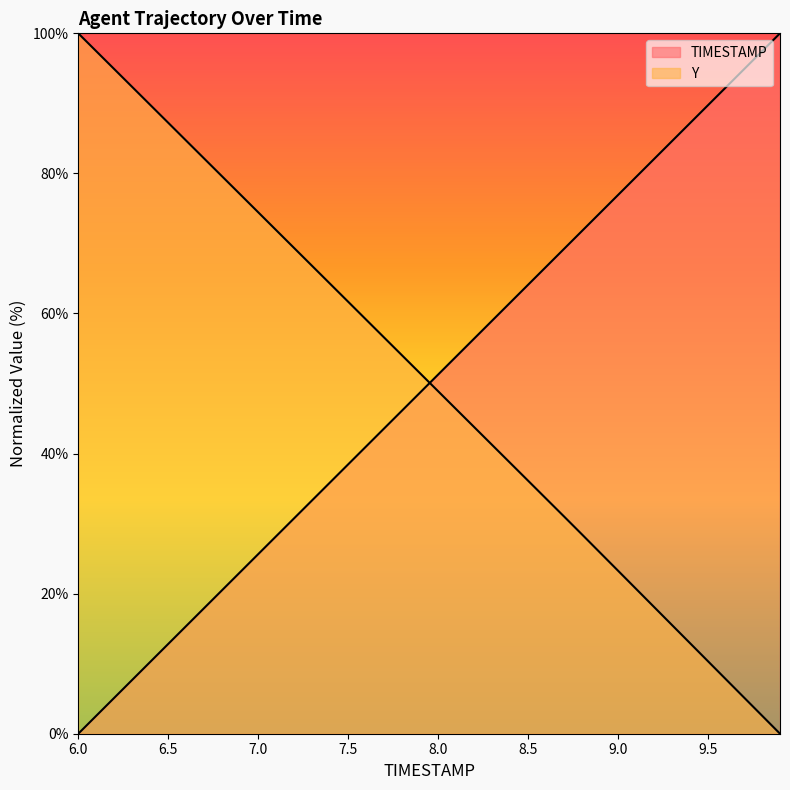

At which label does TIMESTAMP first exceed 51?

8.0